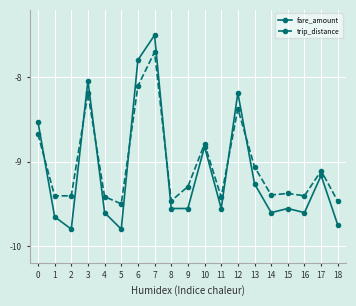

What is the difference between the maximum and minimum values in the trip_distance series?

1.8